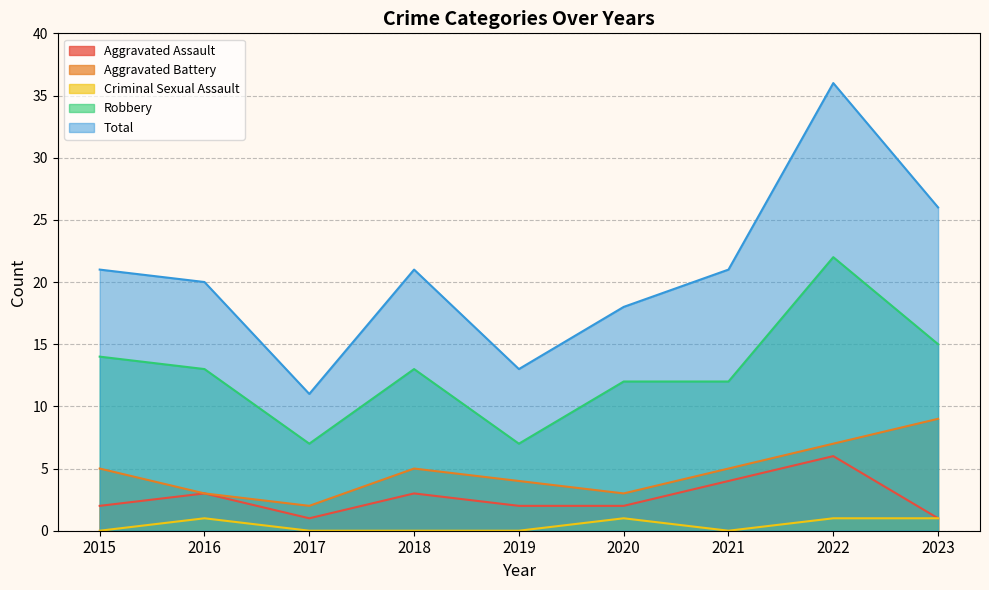

Which series changed the most between 2016 and 2020?

Total